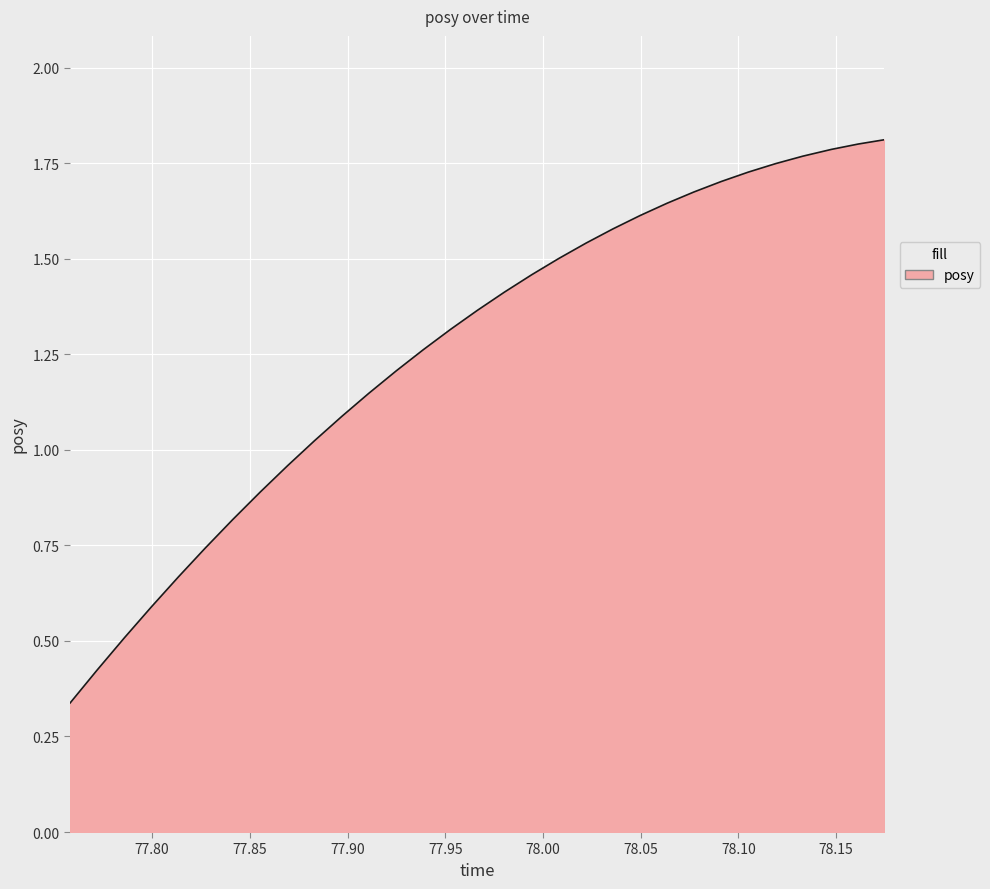

What is the value of the 12th point from the left?

1.1